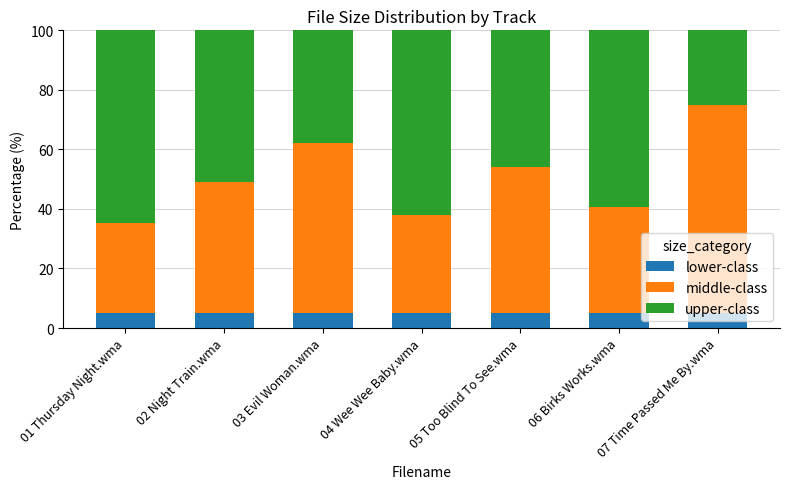

What is the total value across all series at 01 Thursday Night.wma?

100.0